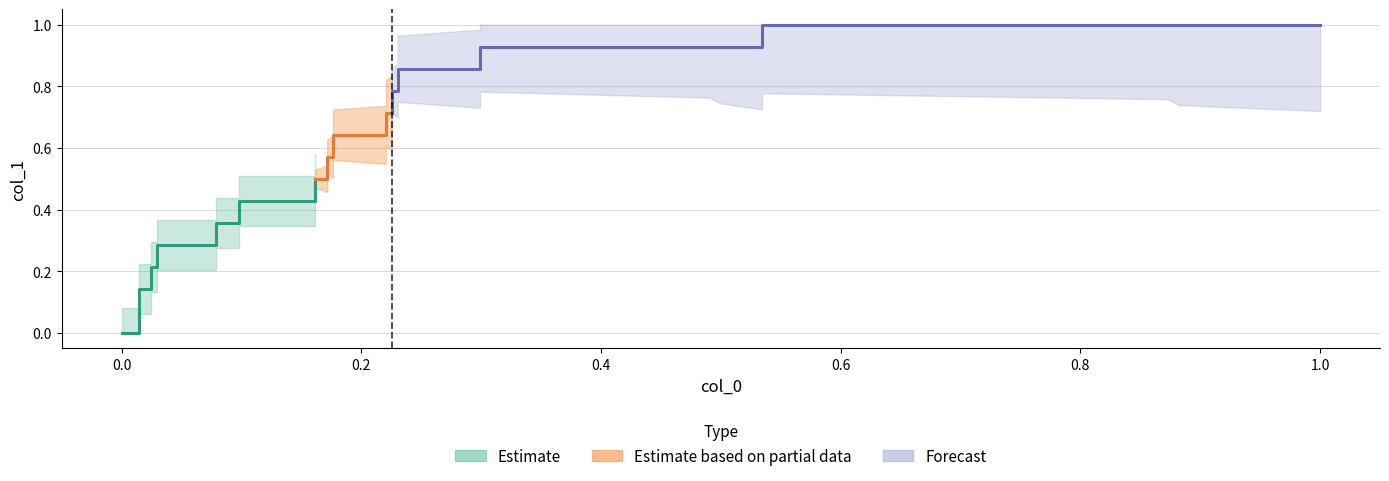

Reading left to right, what are all the values shown in this chart?

0=0.0	1=0.0	2=0.0	3=0.1	4=0.1	5=0.2	6=0.2	7=0.3	8=0.3	9=0.4	10=0.4	11=0.4	12=0.4	13=0.5	14=0.5	15=0.6	16=0.6	17=0.6	18=0.6	19=0.7	20=0.7	21=0.8	22=0.8	23=0.9	24=0.9	25=0.9	26=0.9	27=0.9	28=0.9	29=1.0	30=1.0	31=1.0	32=1.0